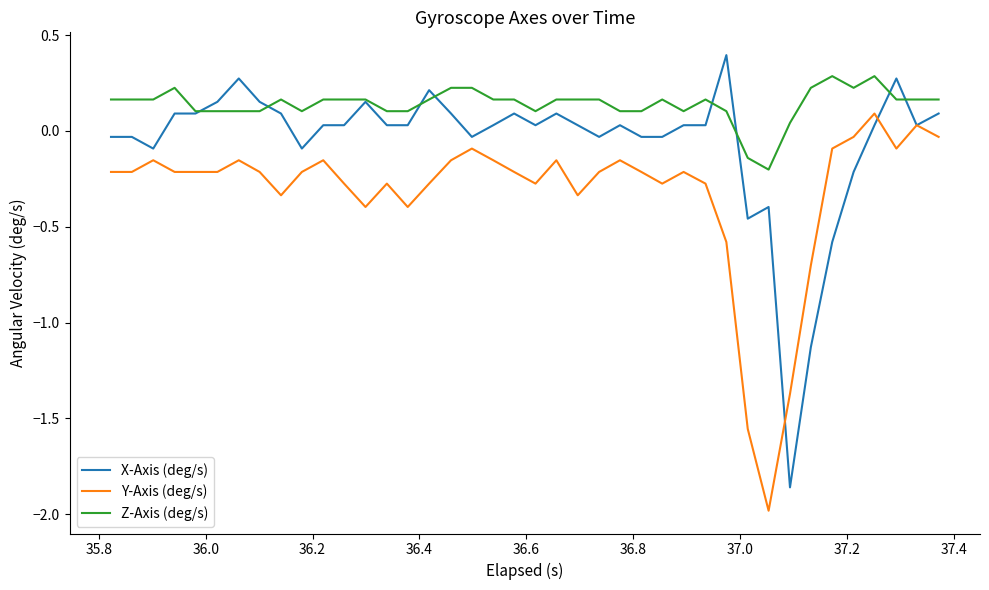

List the series in order of their peak value, highest first.

X-Axis (deg/s), Z-Axis (deg/s), Y-Axis (deg/s)